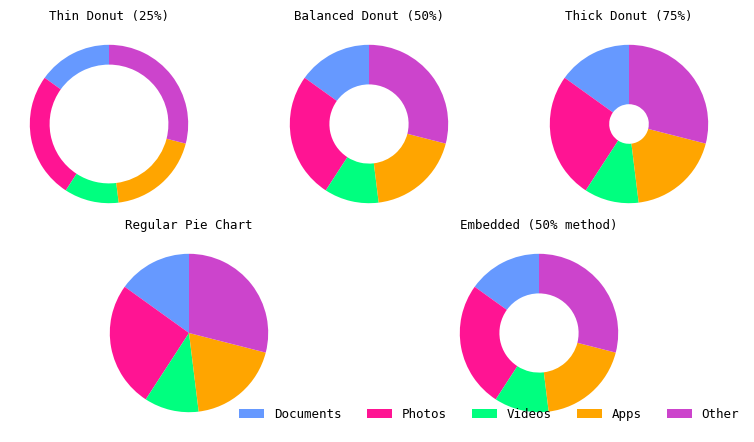

Does any single category account for the majority?

No